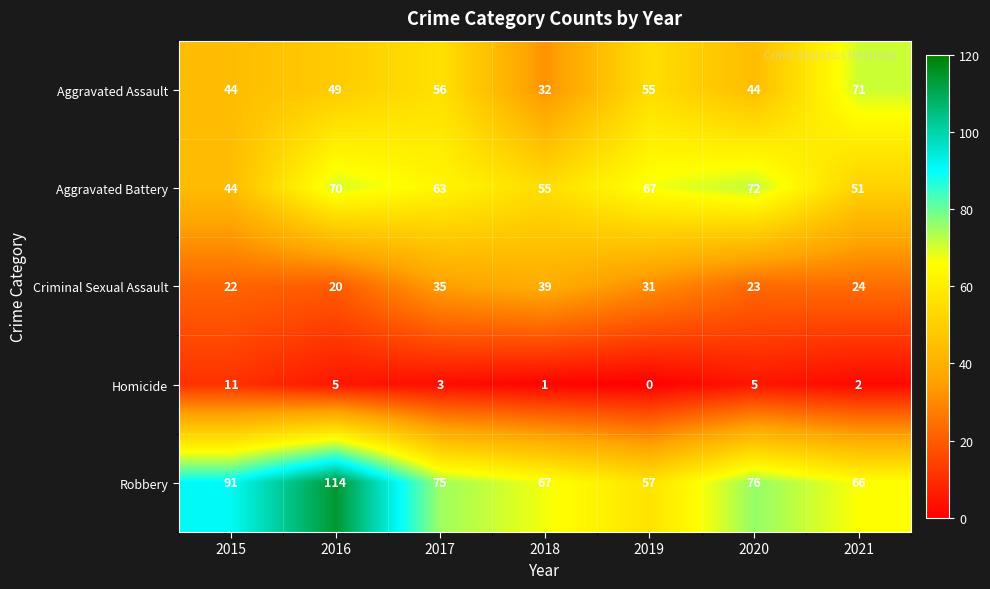

At which label does Criminal Sexual Assault reach its peak?

2018